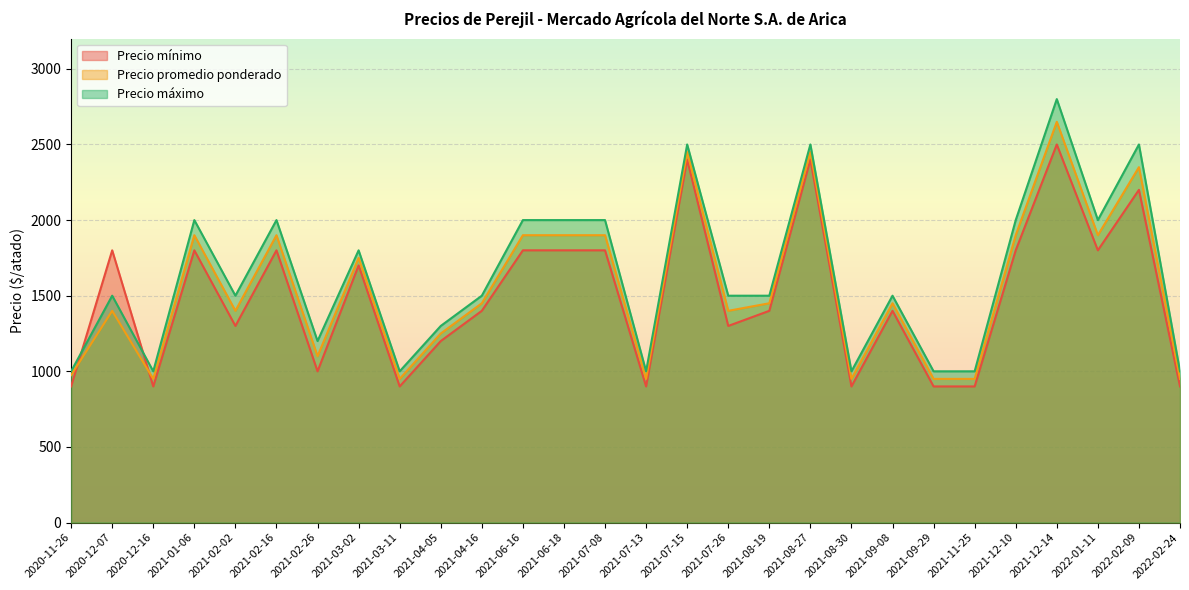

The value of Precio promedio ponderado at 2021-06-16 is 1900. True or false?

True